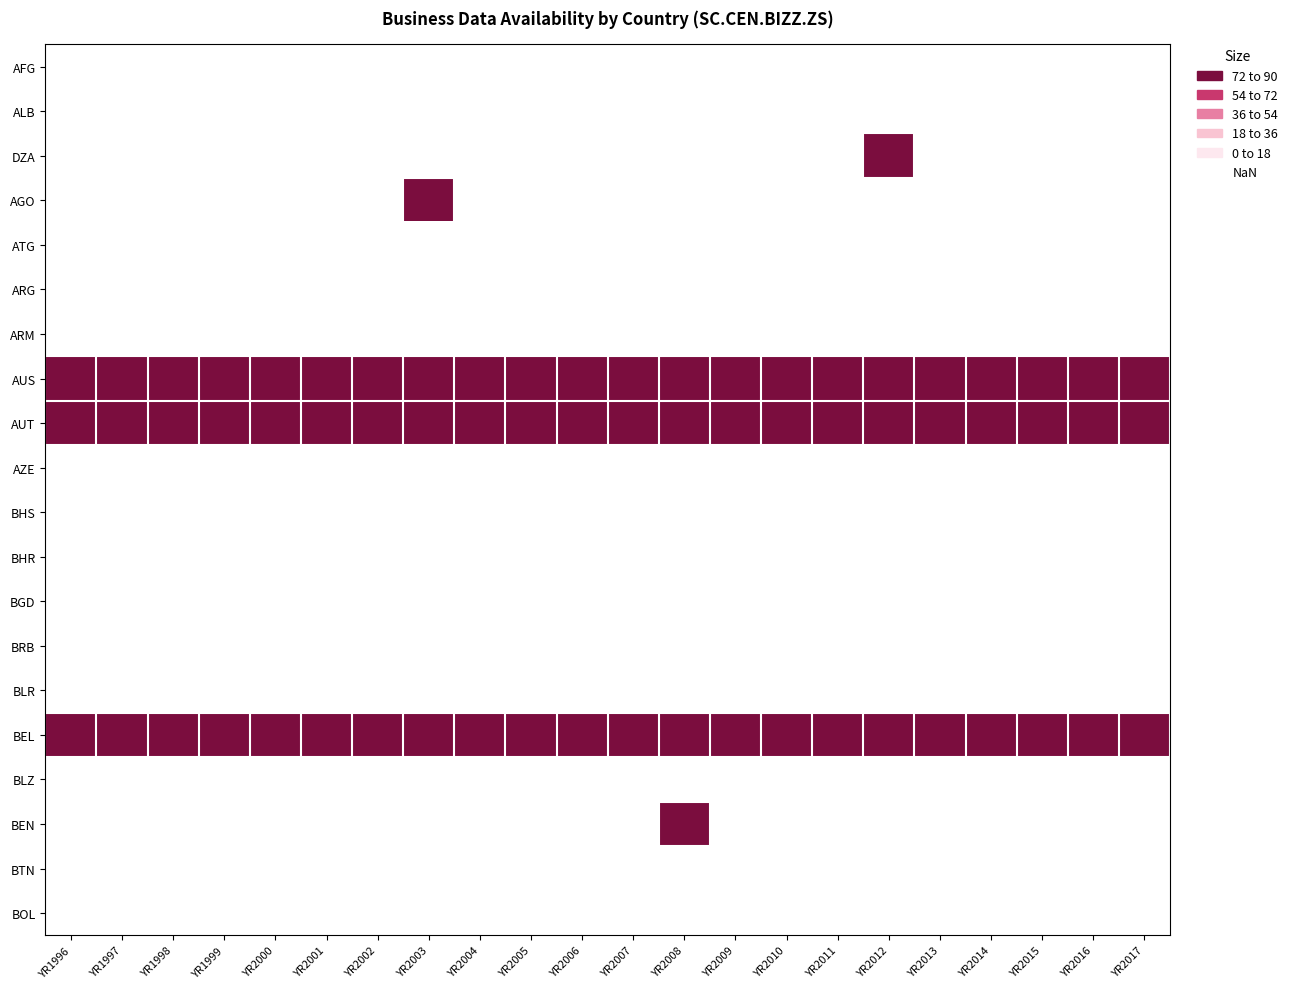

Rank the series by their maximum value, from lowest to highest.

AFG, ALB, ATG, ARG, ARM, AZE, BHS, BHR, BGD, BRB, BLR, BLZ, BTN, BOL, DZA, AGO, AUS, AUT, BEL, BEN